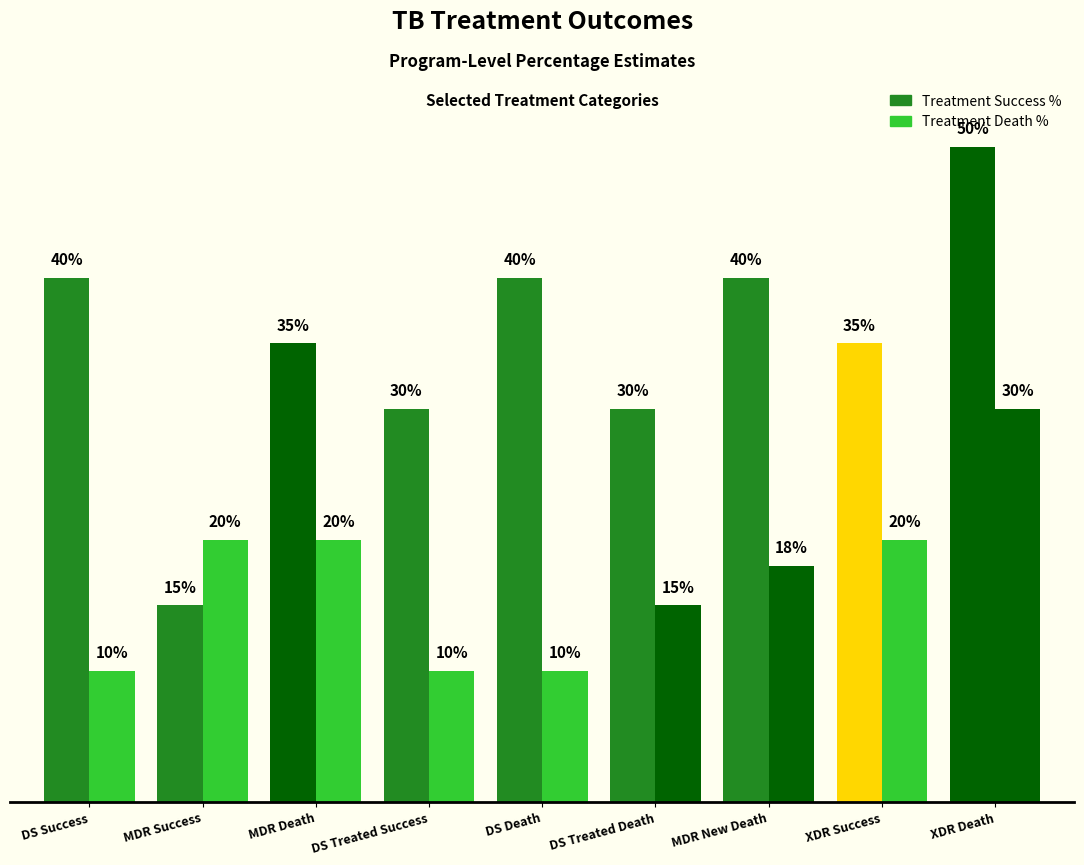

Does the chart contain stacked bars?

No